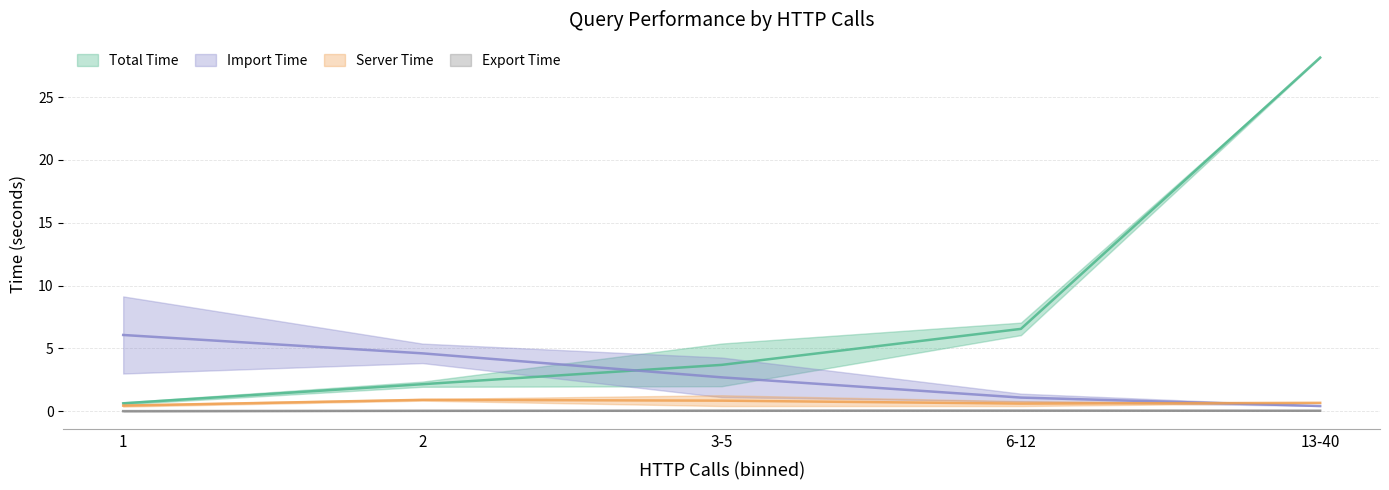

True or false: serverTime has more than 0 interior local peaks.

True